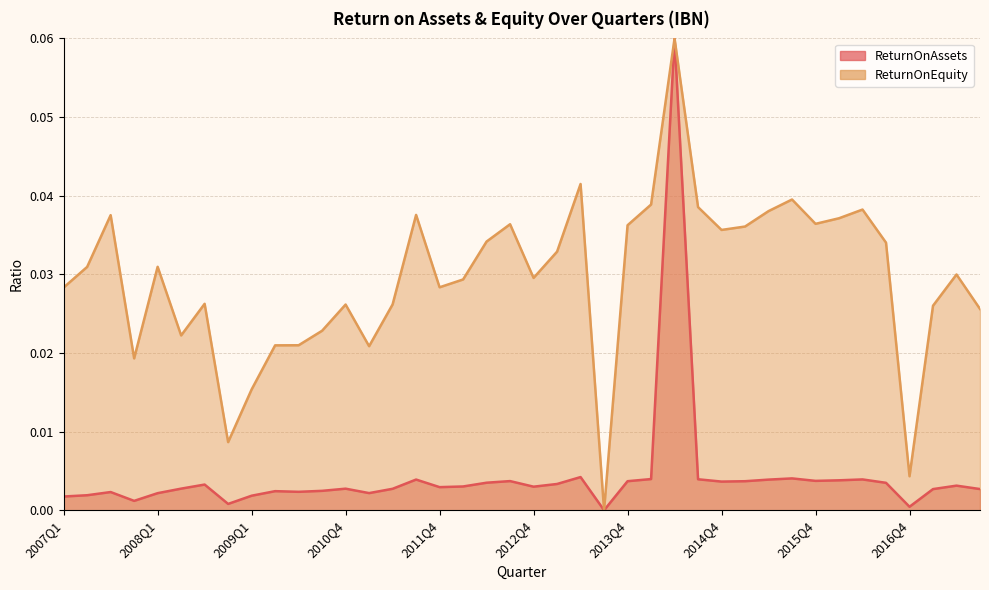

At which category does the data reach its first local peak?

2007Q3